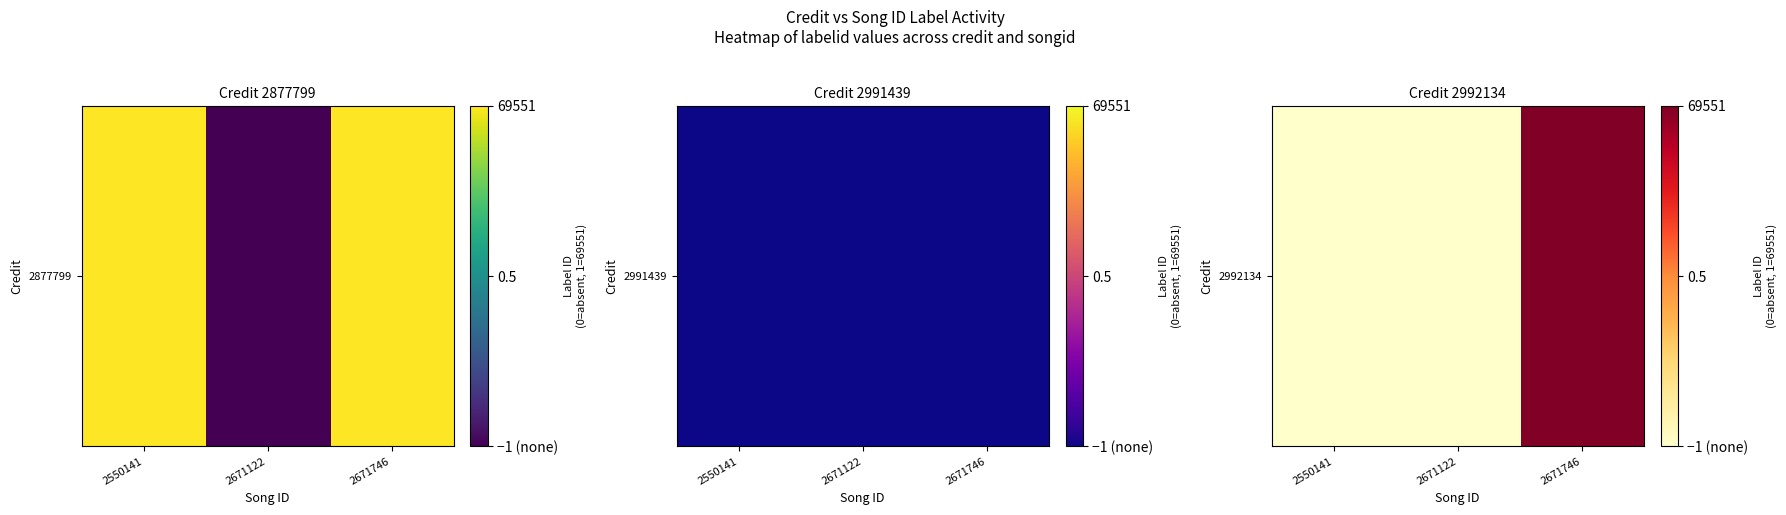

Count the values in the range 0 to 1.

3